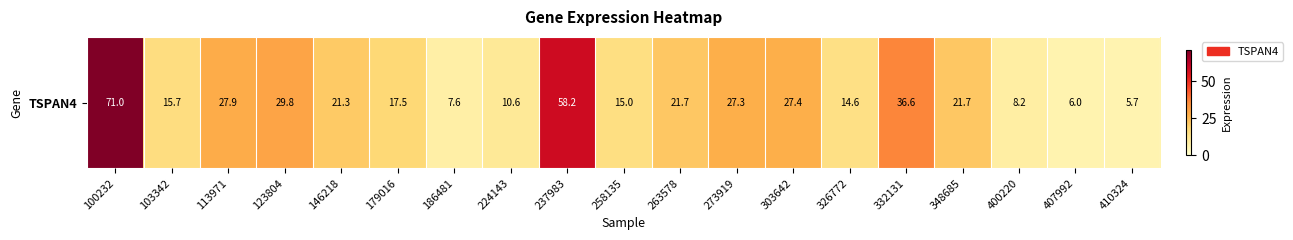

Which has a higher value, 263578 or 407992?

263578